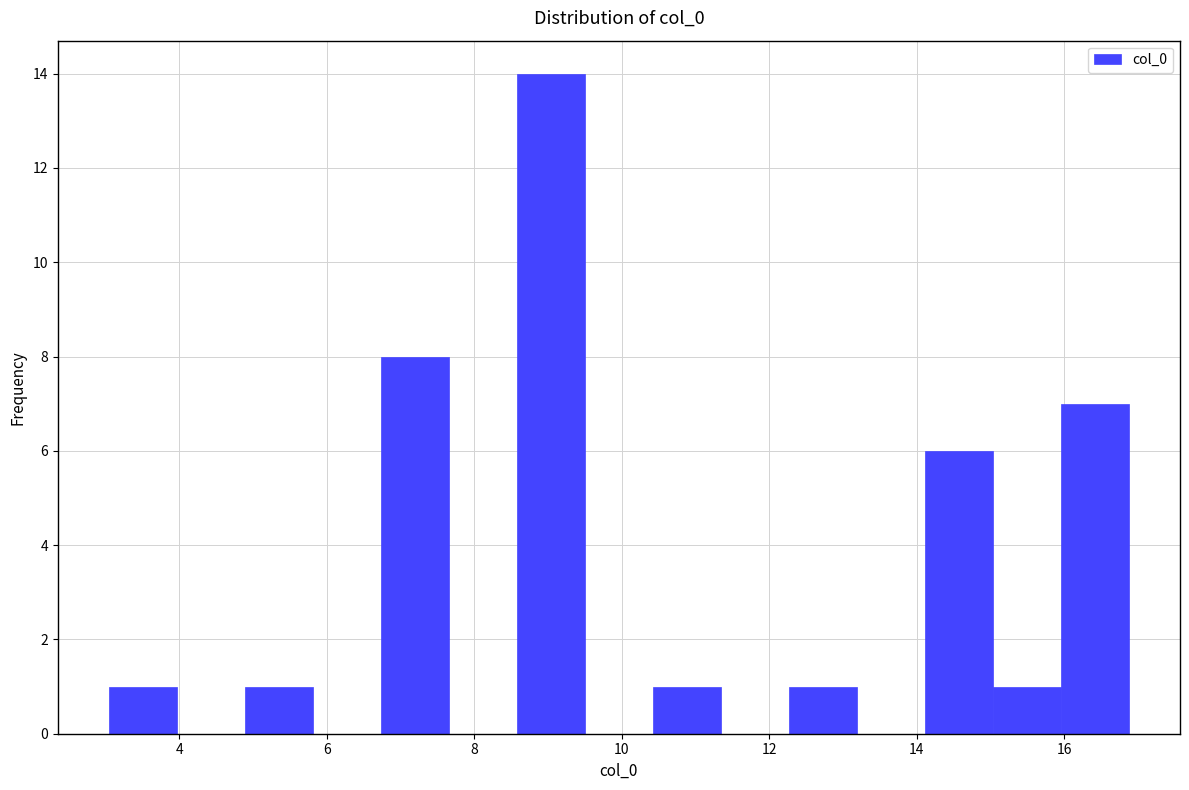

What is the height of the bar covering 4.8 to 5.8 on the x-axis? Neither the bar edges nor the heights are printed on the chart, so give them approximately, as read against the axes.

1